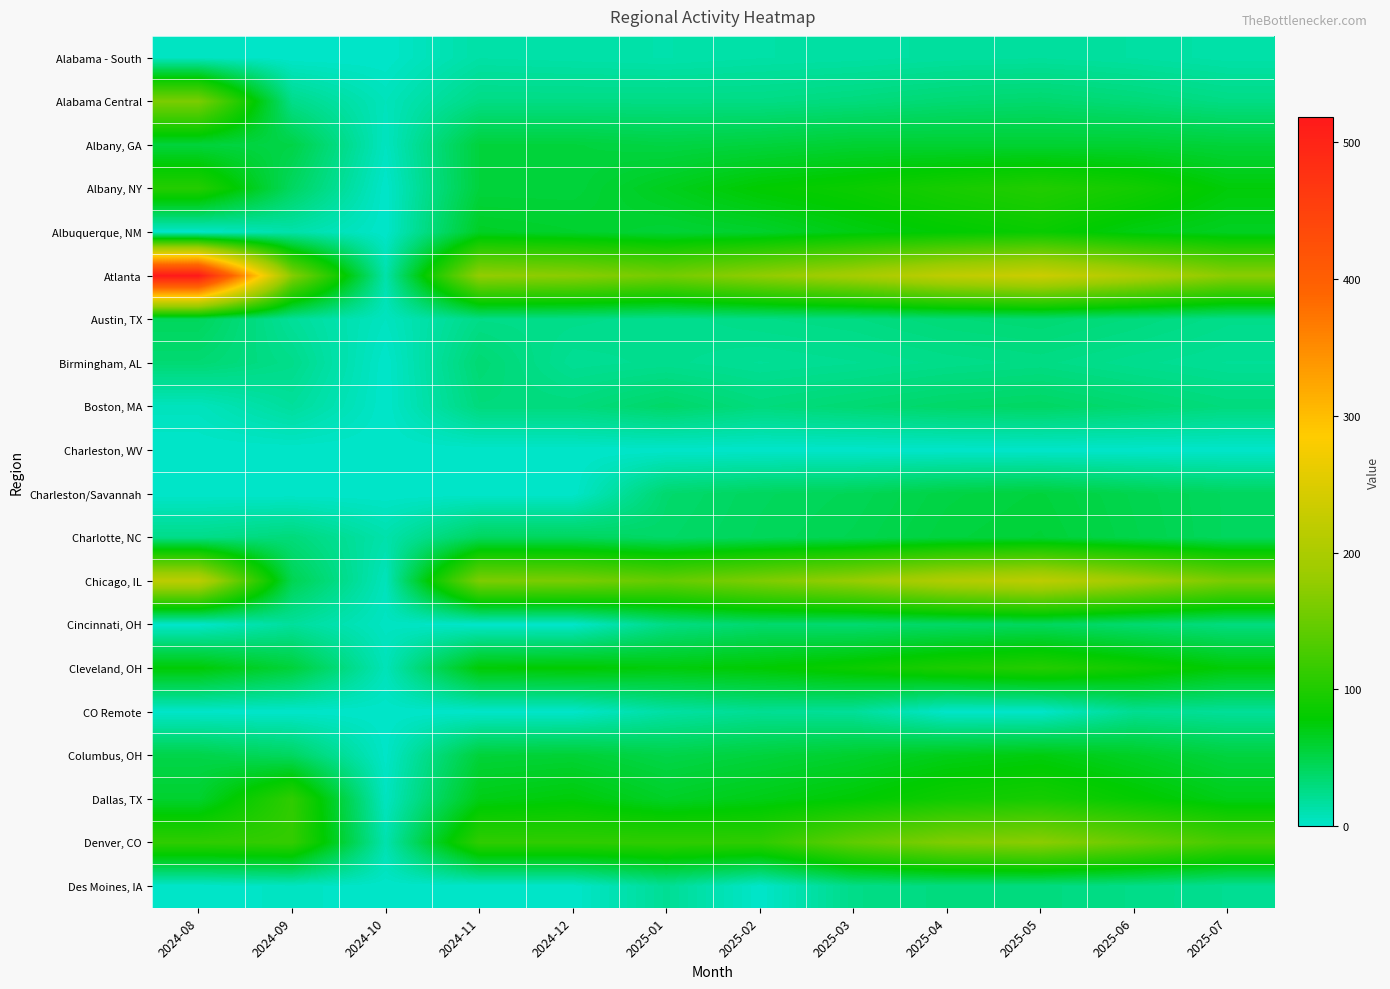

Which series changed the most between 2025-01 and 2025-04?

Atlanta